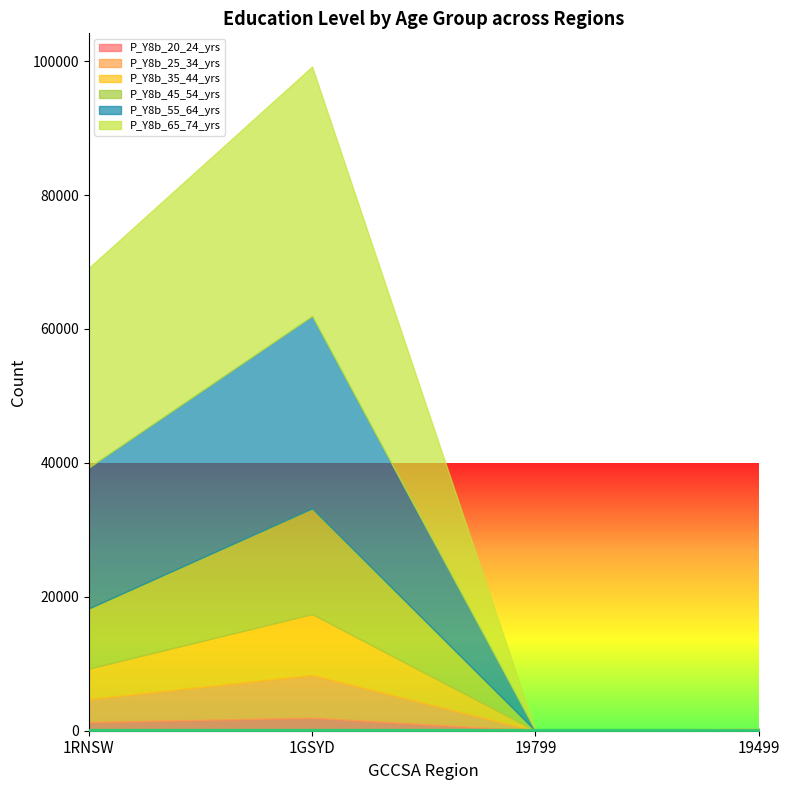

What is the sum of the P_Y8b_45_54_yrs values at 1RNSW and 19499?

9057